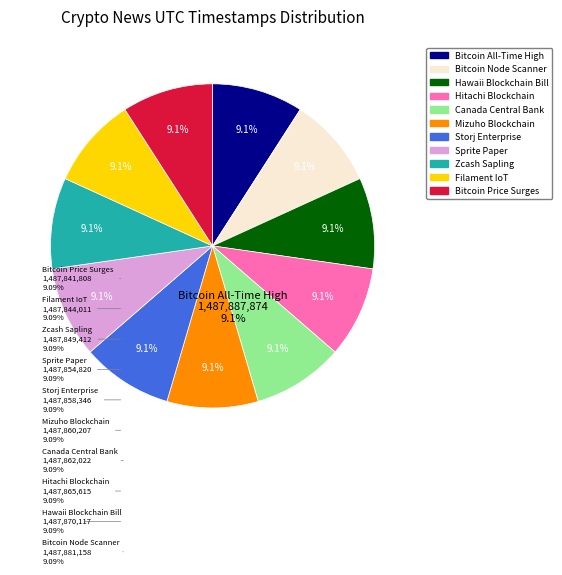

Is there any slice that represents more than half of the pie?

No